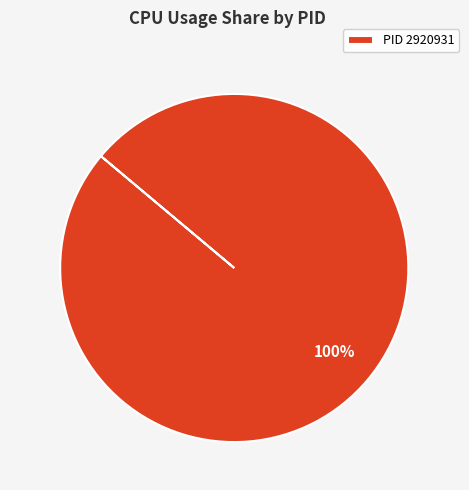

Does any single category account for the majority?

Yes